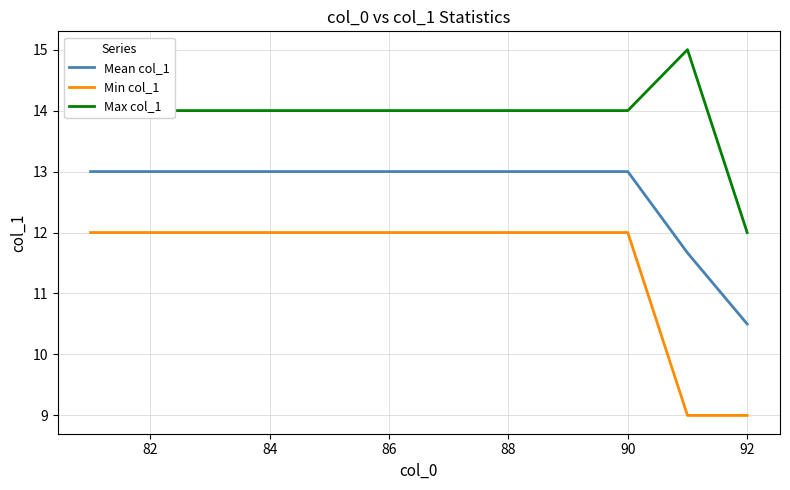

What is the maximum value for Mean col_1?

13.0